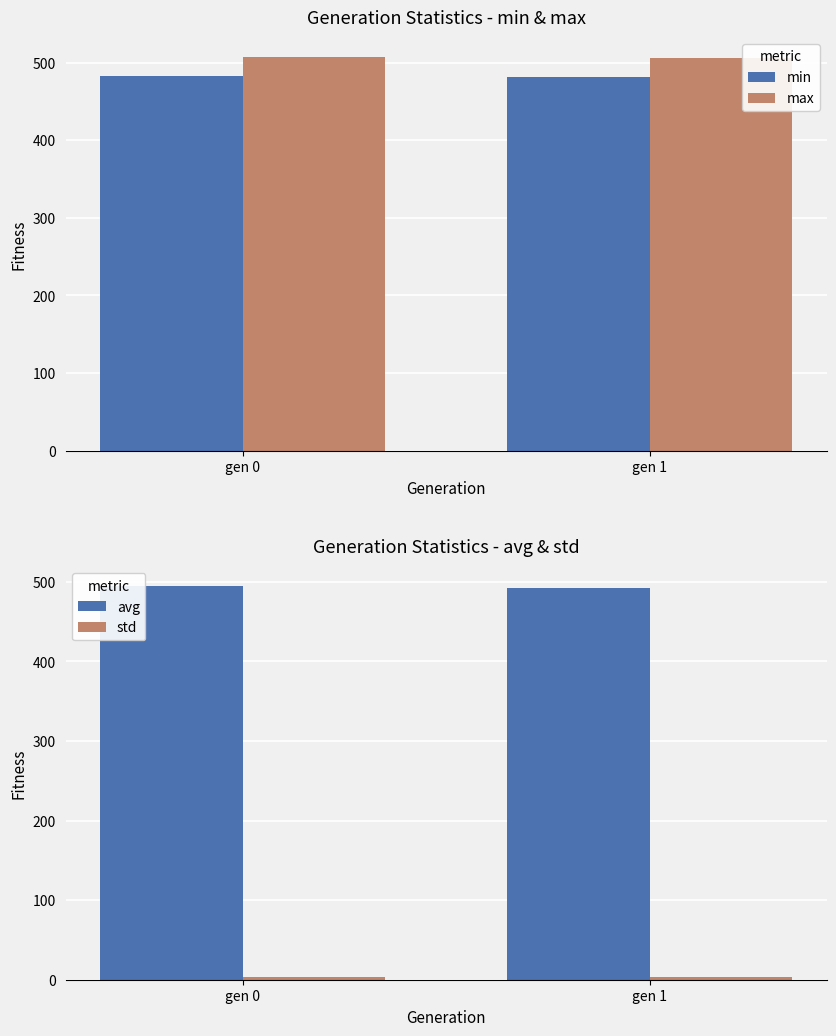

Is it true that max equals 213.9 at gen 0?

False